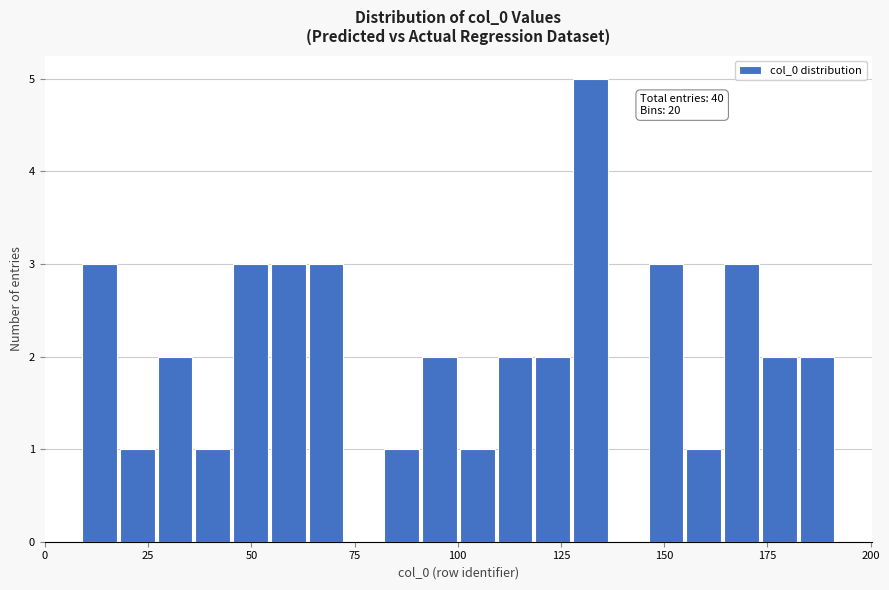

Read against the x-axis, roughly where is the centre of the tallest bar?

130